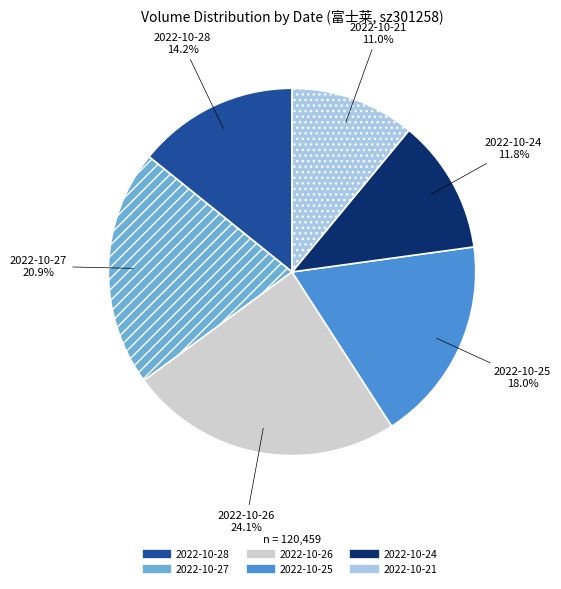

To the nearest percent, what is the combined percentage of 2022-10-27 and 2022-10-24?

33%